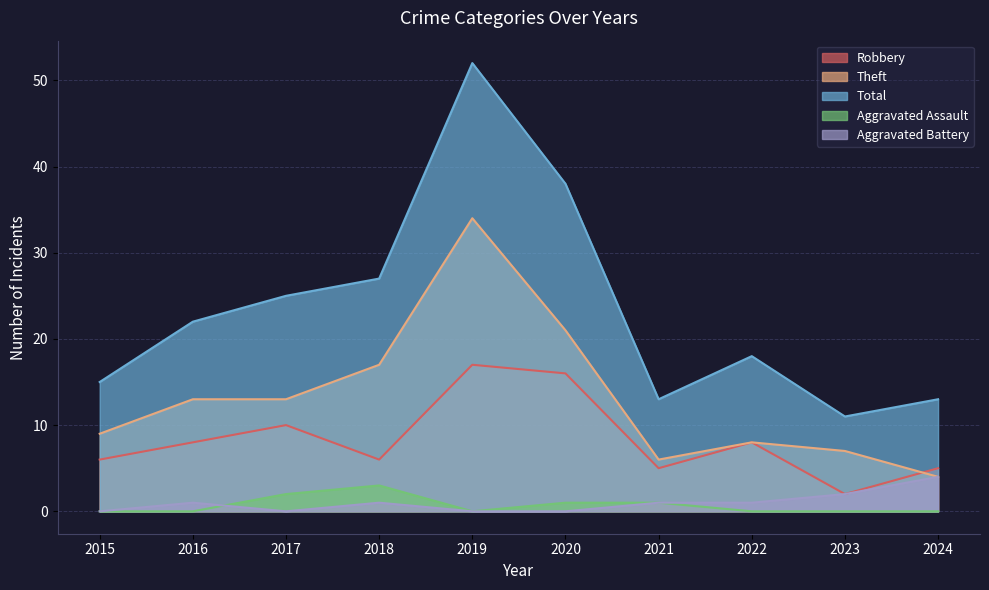

Which series has the largest total across all categories?

Total